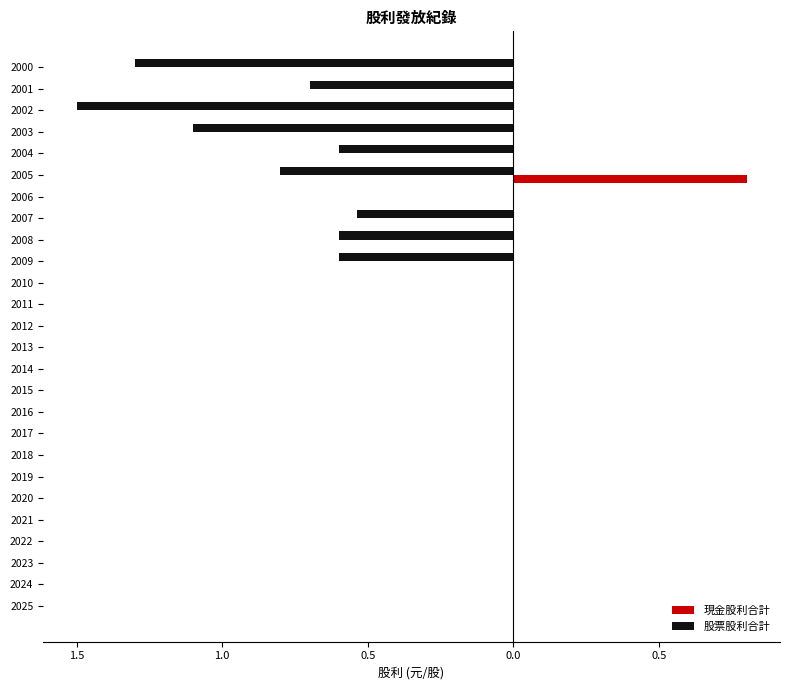

What are all the series names shown in the legend?

現金股利合計, 股票股利合計